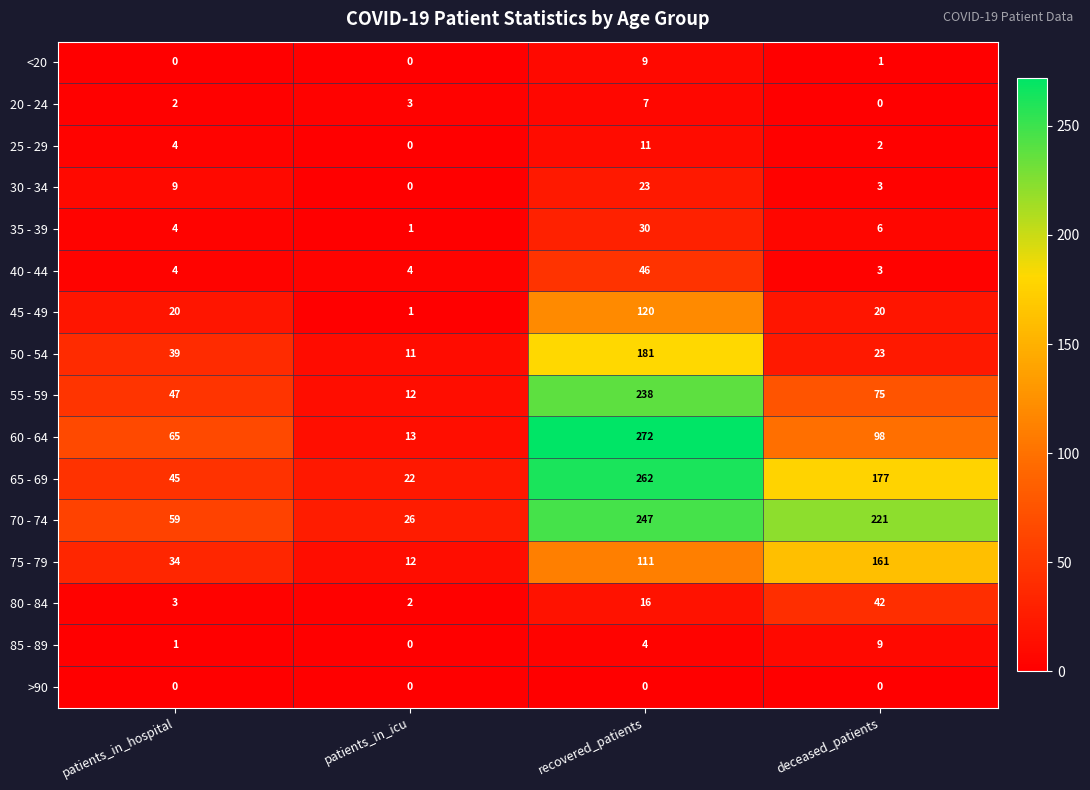

The 60 - 64 series shows 146 at recovered_patients. True or false?

False